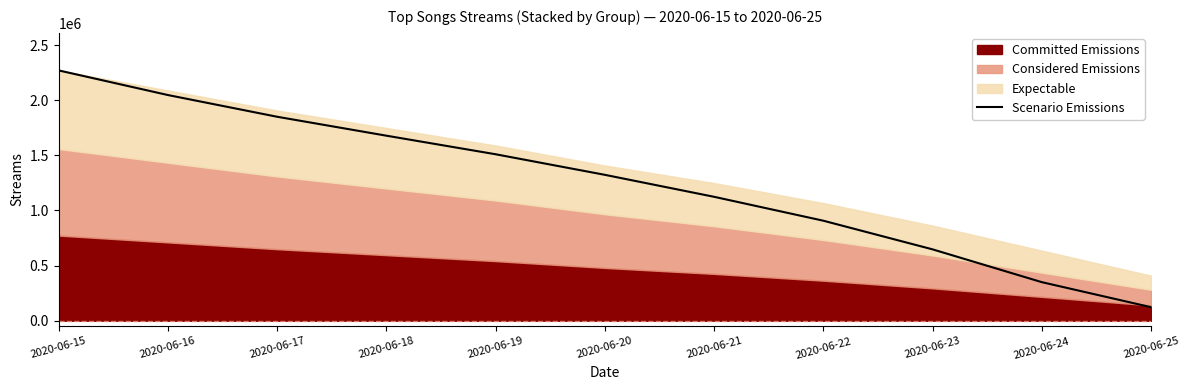

Does the chart have visible grid lines?

No